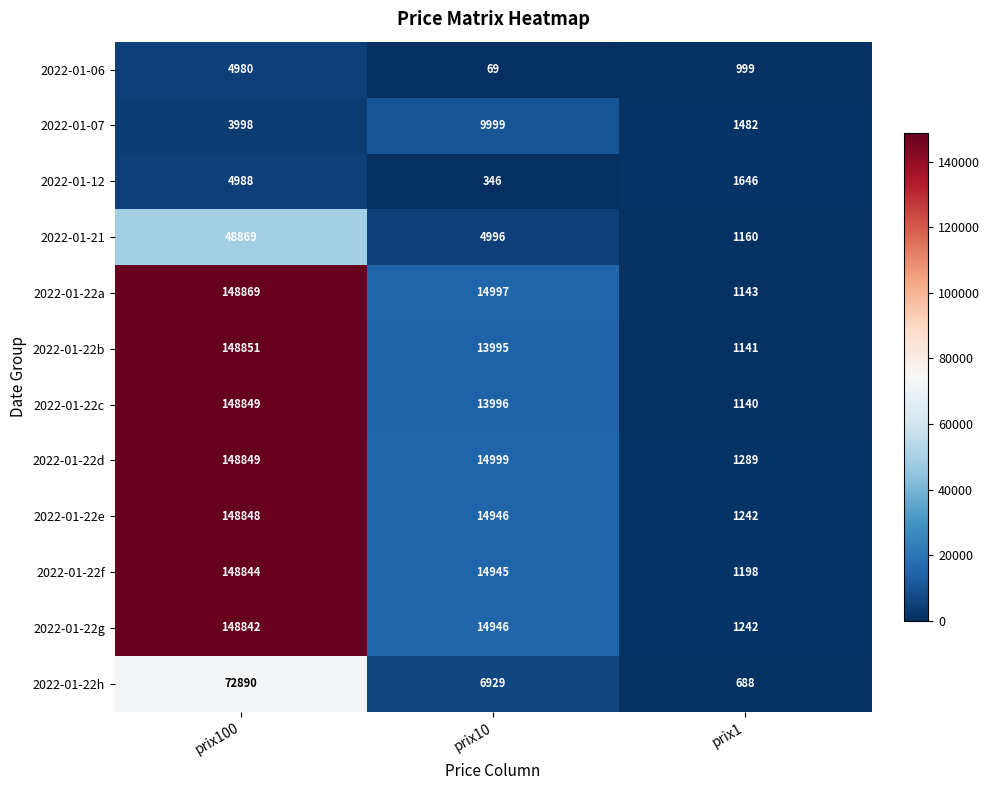

Count the number of categories in the chart.

3